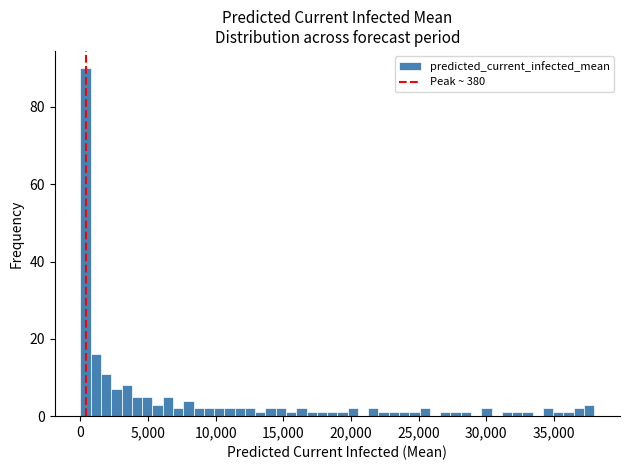

Around what value on the x-axis is the tallest bar? Give the approximate position of its centre, as read against the axis.

500